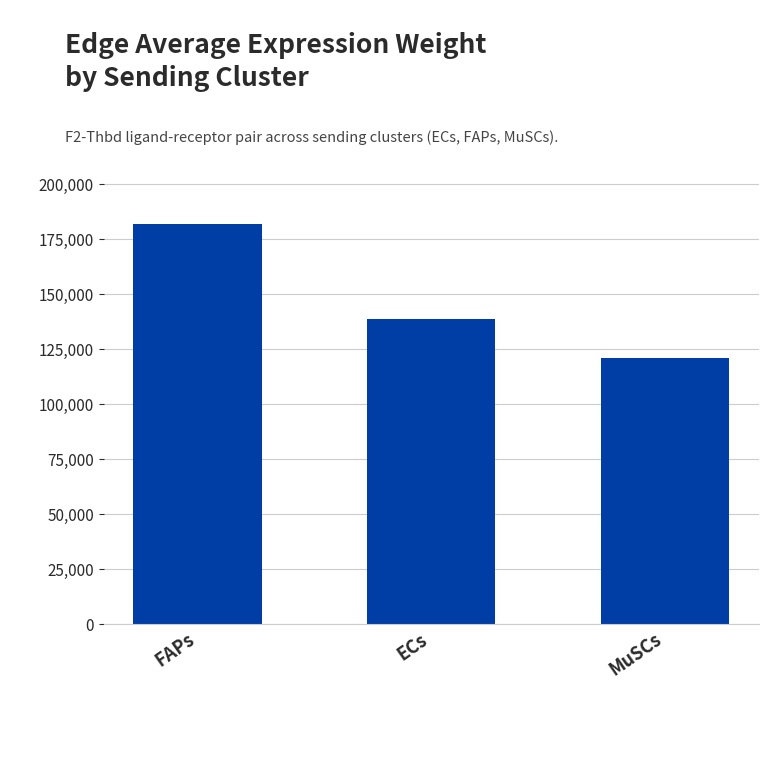

What is the sum of all values?

441052.0